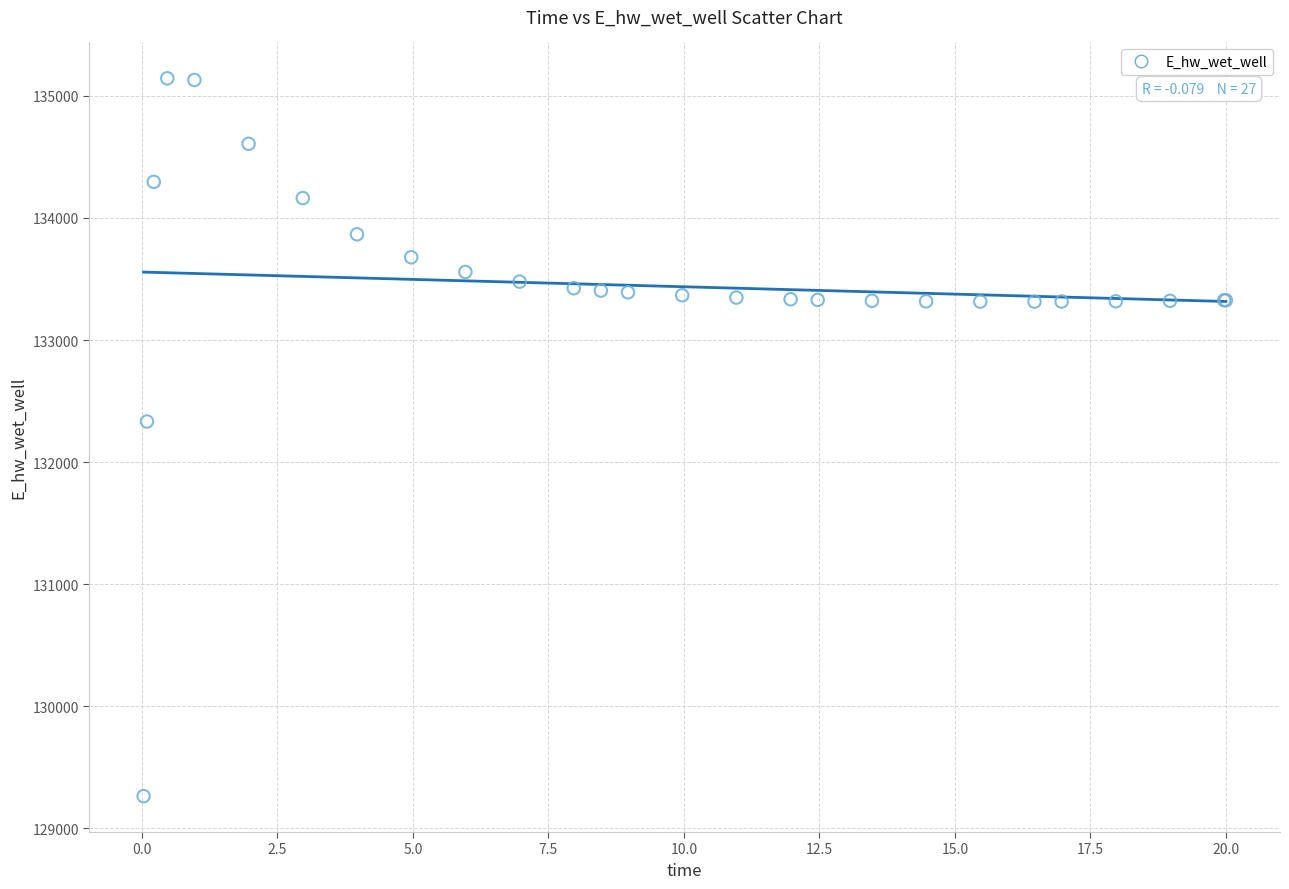

What Y value in the scatter plot is closest to 132203?

132332.2